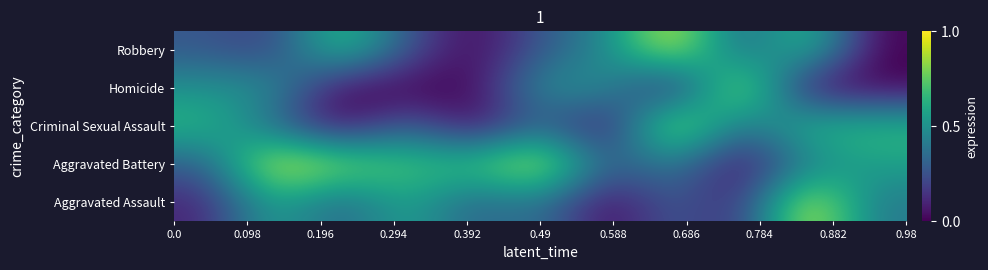

Reading left to right, transcribe all the data shown in this chart.

Aggravated Assault: 0.1	0.6	0.3	0.6	0.3	0.4	0.0	0.3	0.1	1.0	0.4
Aggravated Battery: 0.3	1.0	0.9	0.7	0.7	1.0	0.3	0.4	0.0	0.4	0.6
Criminal Sexual Assault: 0.7	0.3	0.0	0.3	0.0	0.3	0.0	1.0	0.3	0.7	0.7
Homicide: 0.5	0.5	0.0	0.0	0.0	0.5	0.5	0.0	1.0	0.0	0.0
Robbery: 0.3	0.2	0.7	0.3	0.0	0.3	0.5	1.0	0.3	0.7	0.0